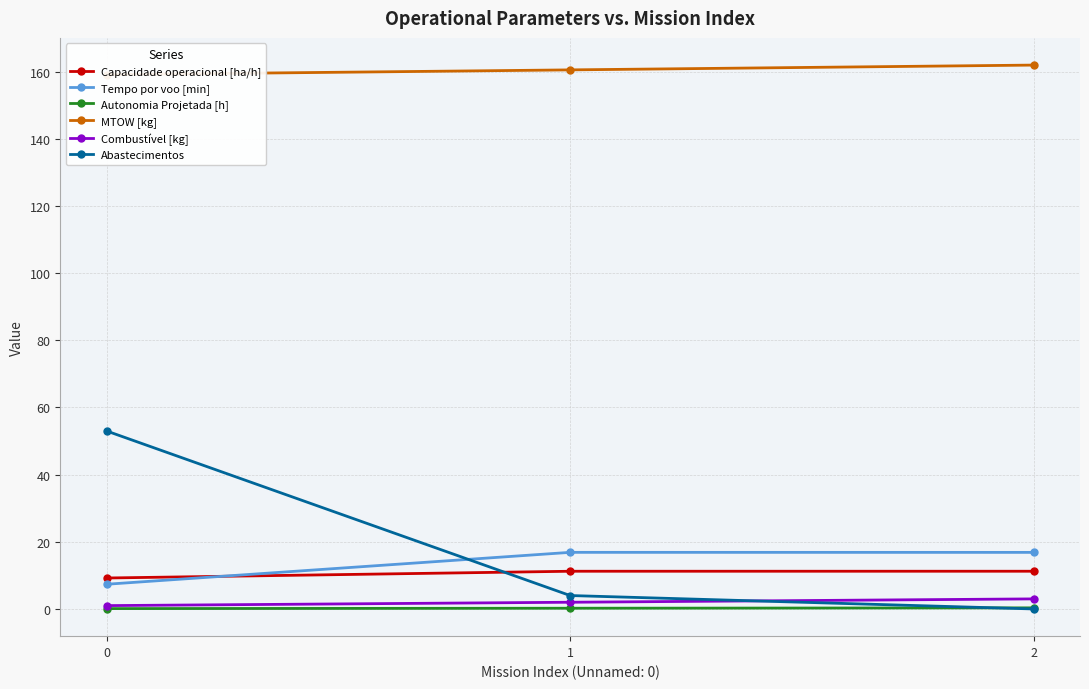

What is the maximum value for Combustível [kg]?

3.0